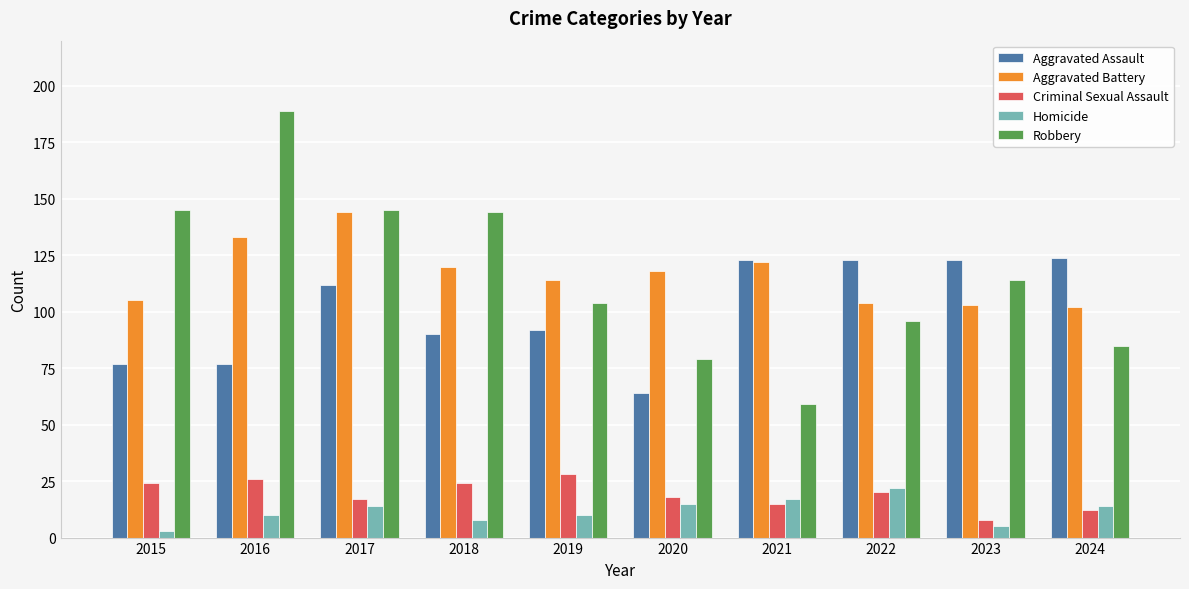

What is the maximum value for Homicide?

22